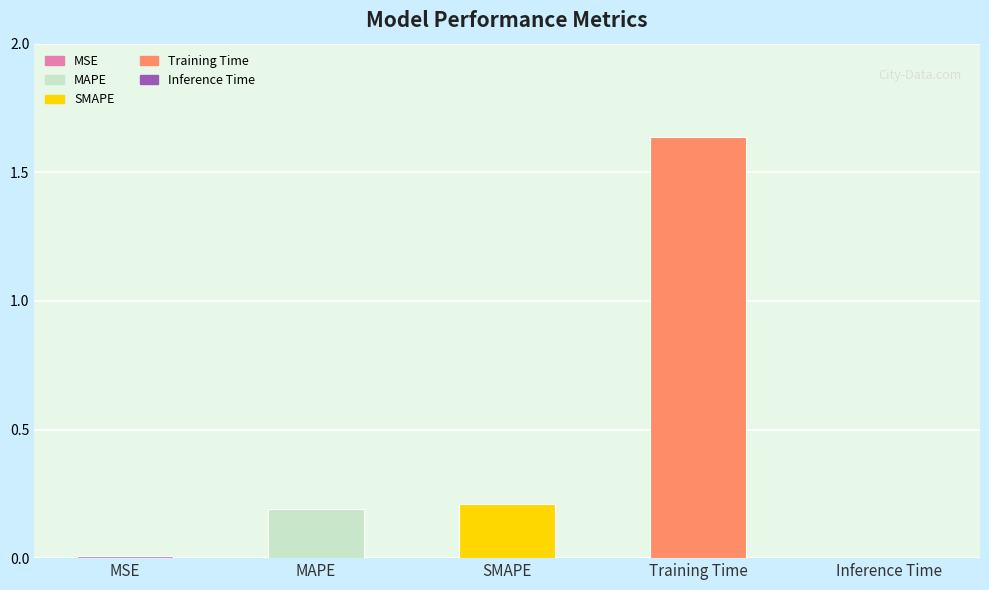

Which category has the highest value across all series?

Training Time